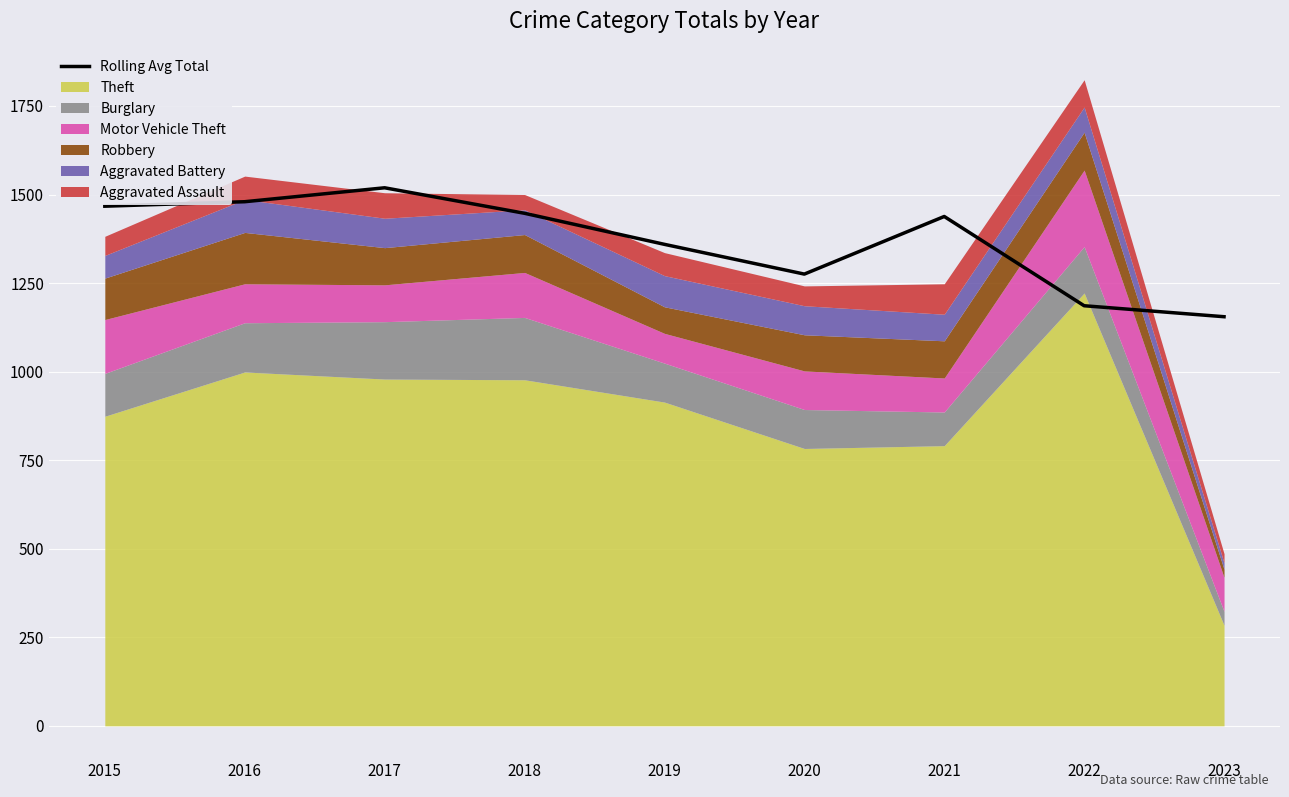

At which category does the chart reach its peak across all series?

2017